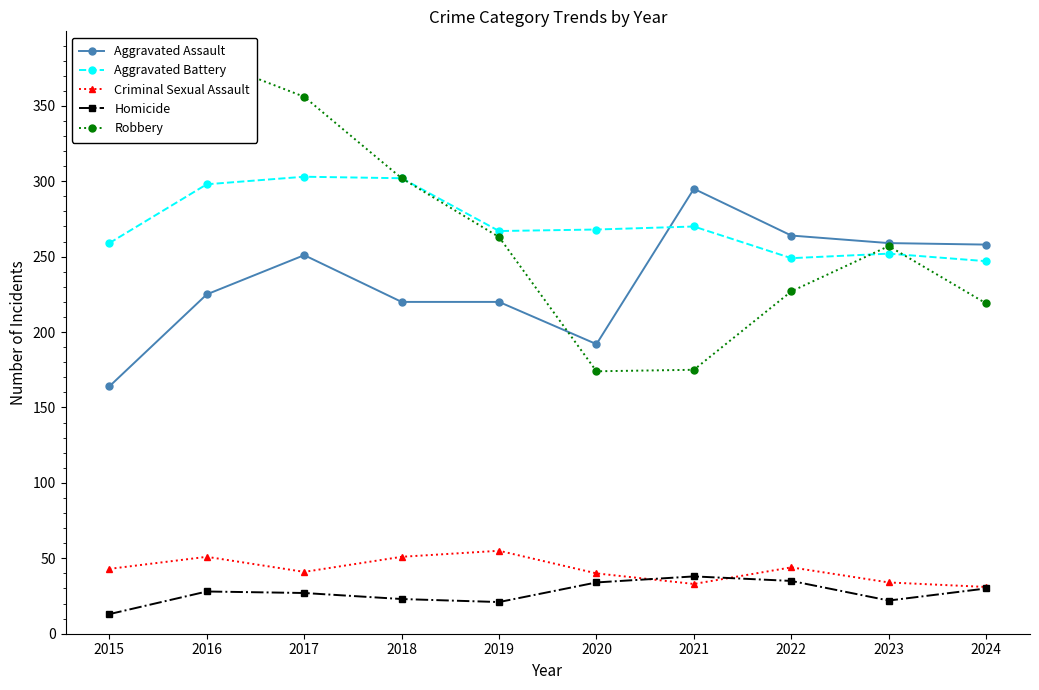

Where is the first local minimum for Homicide?

2019